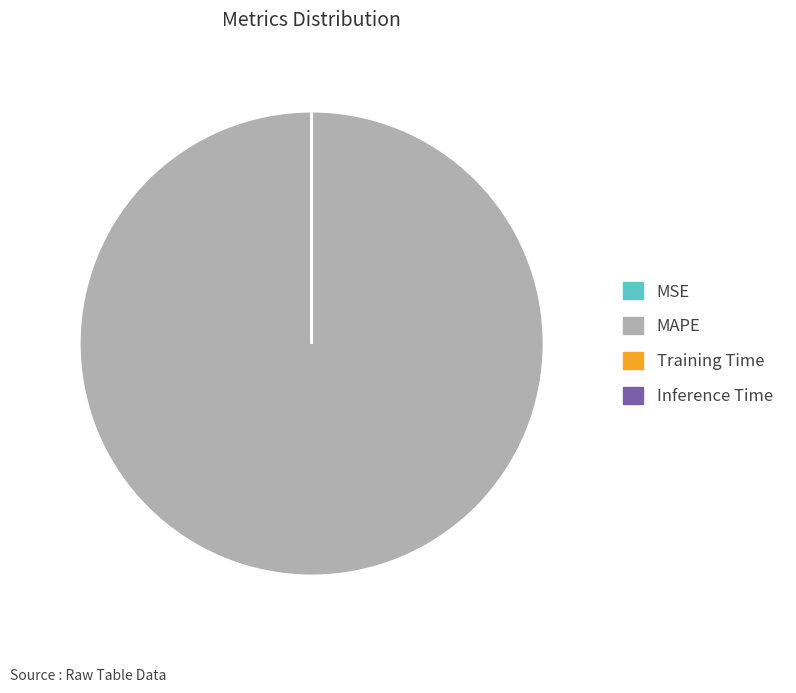

Is it true that MAPE is 100% of the pie?

True